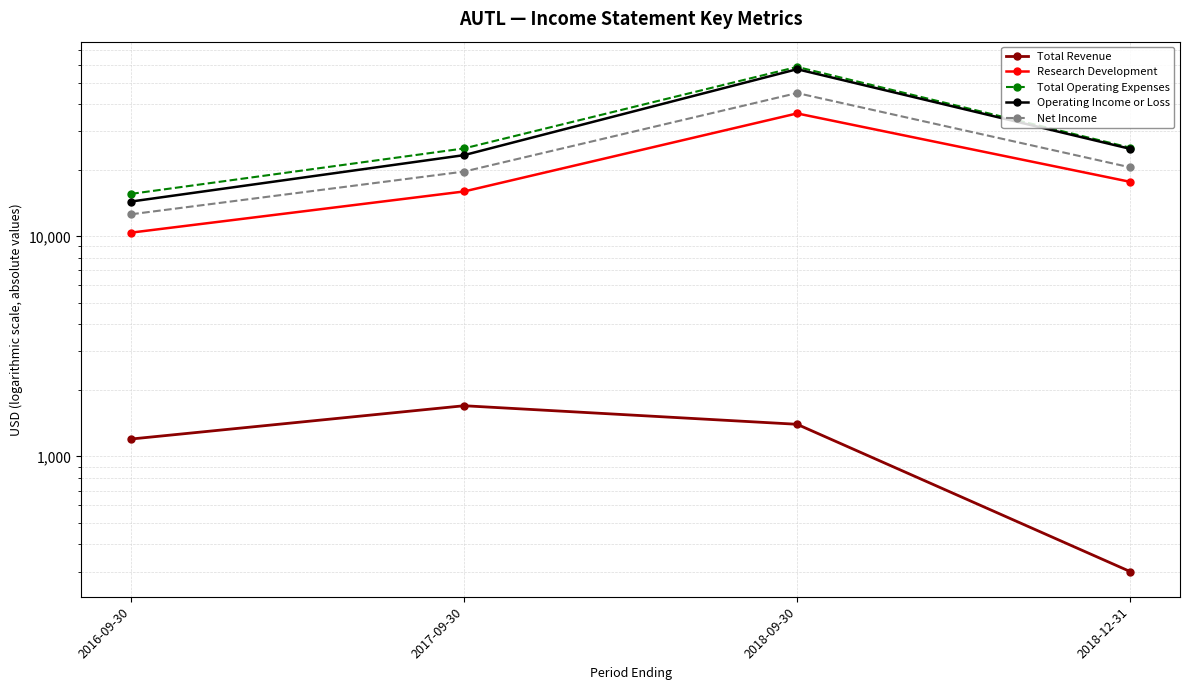

What position from the right is 2016-09-30?

4